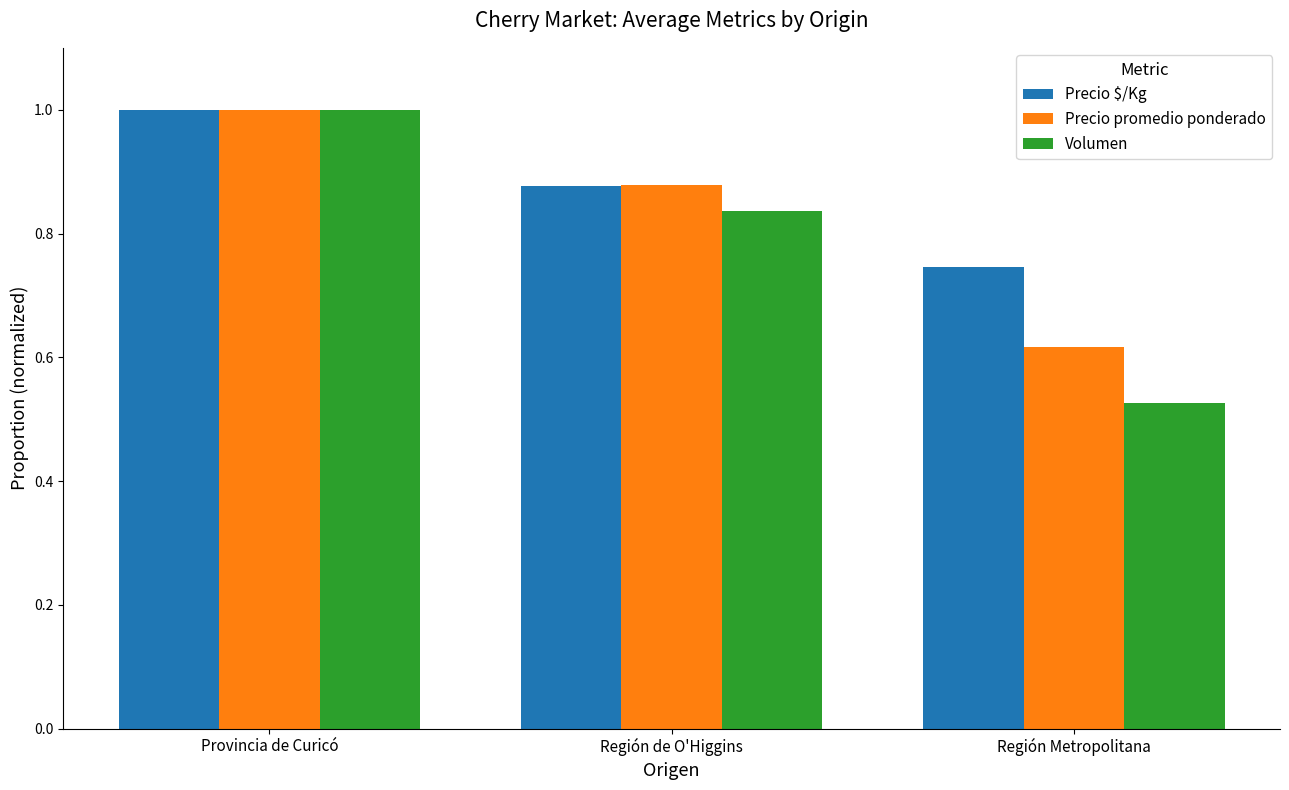

Which series has the largest total across all categories?

Precio $/Kg